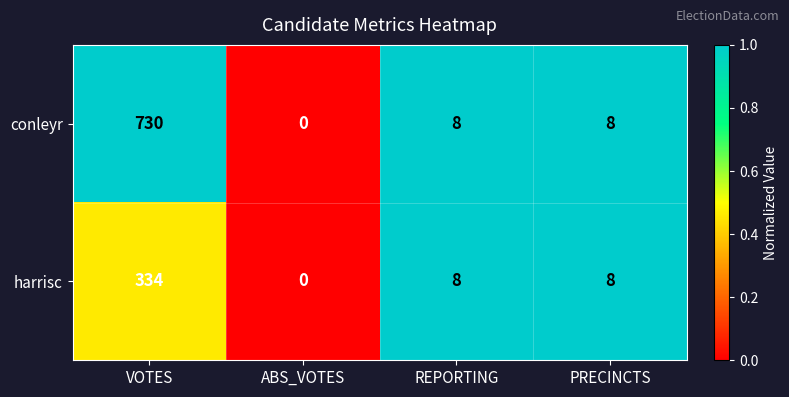

Which category has the lowest value across all series?

ABS_VOTES